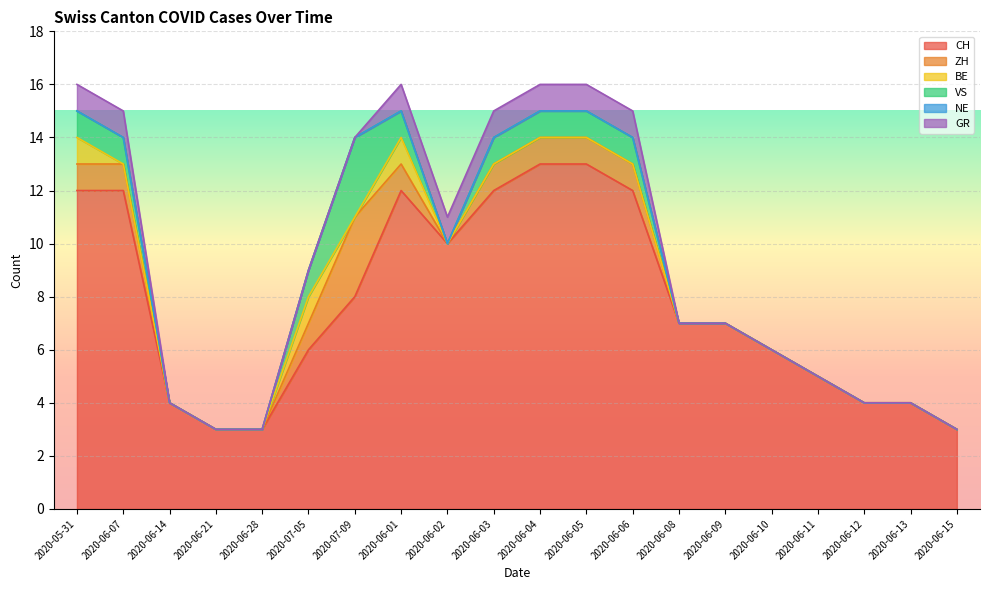

Does the chart display data point markers on the line(s)?

No